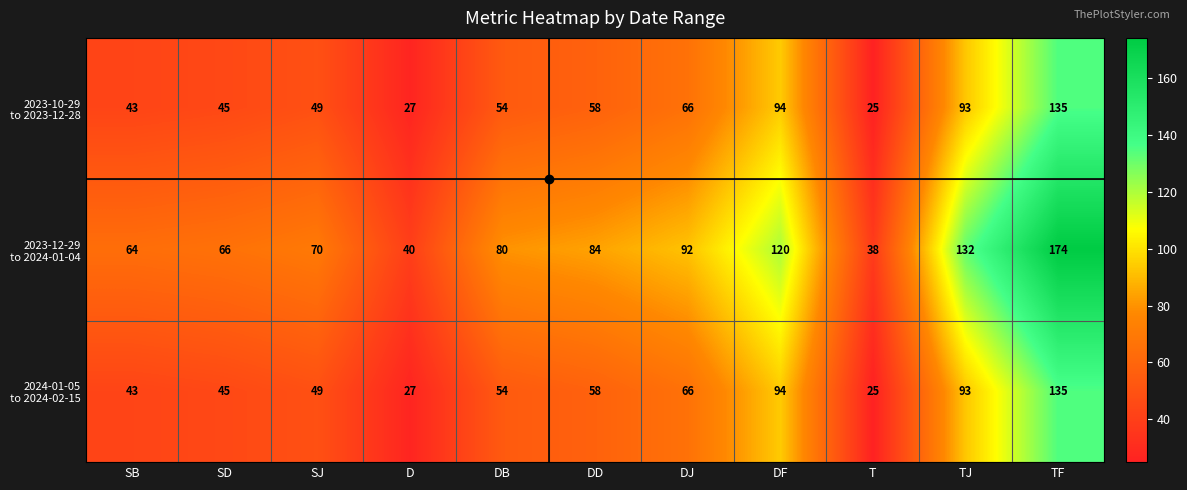

At which category does the chart reach its peak across all series?

TF